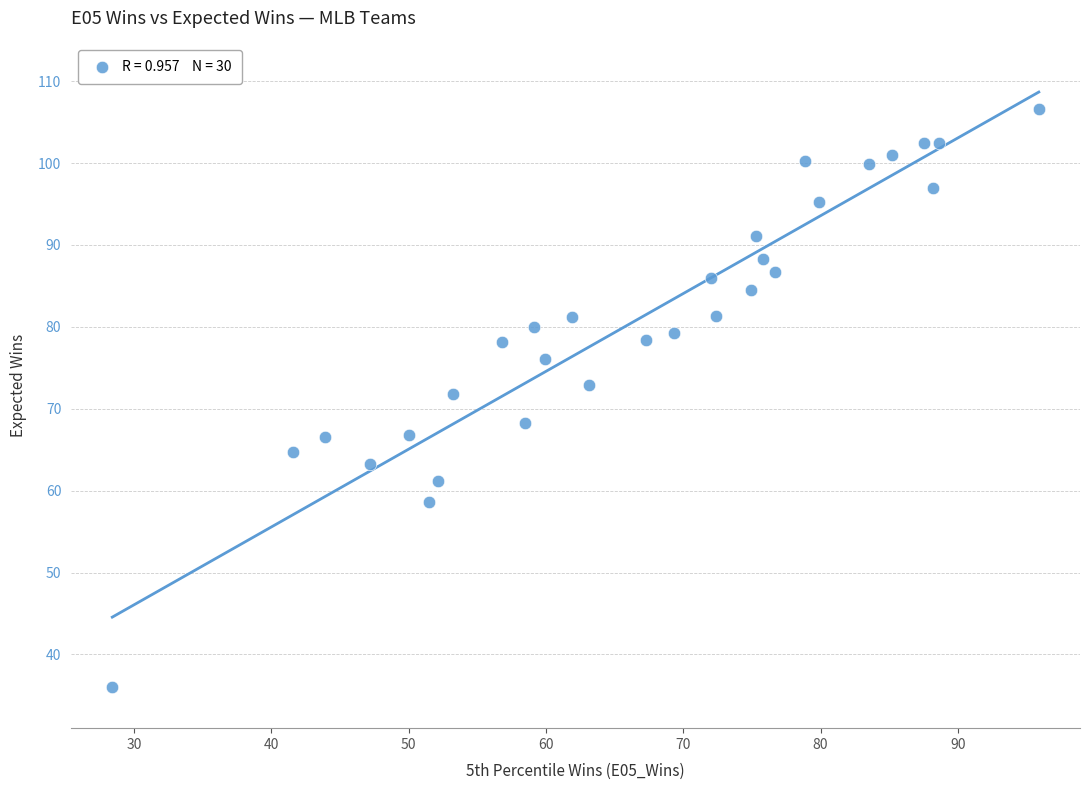

What is the range of Y values (max minus min)?

70.6